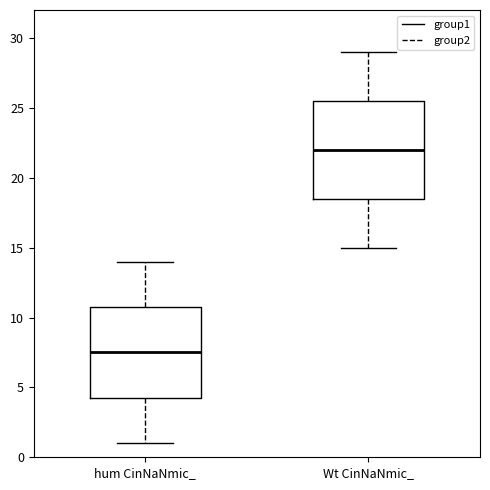

Which box has the lowest median line?

hum CinNaNmic_